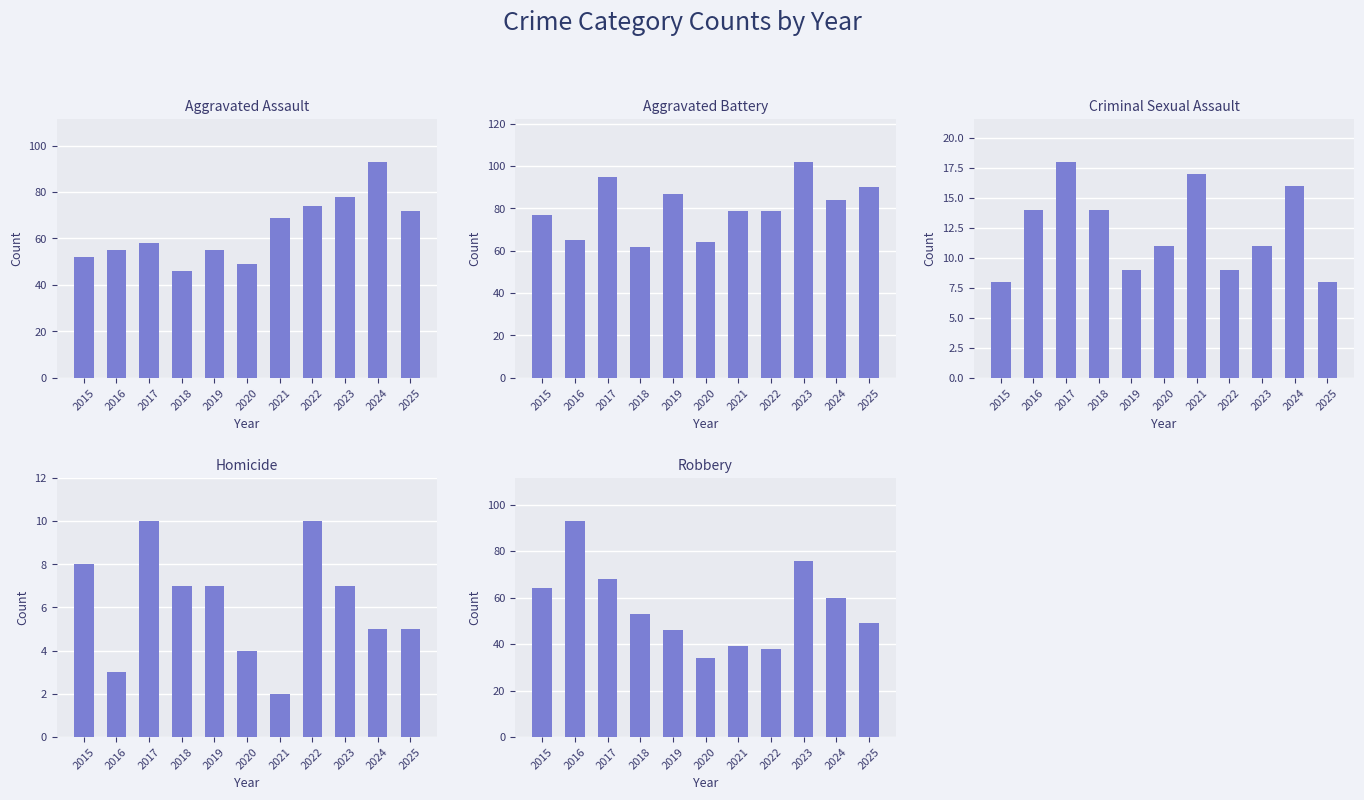

List the series in order of their peak value, highest first.

Aggravated Battery, Aggravated Assault, Robbery, Criminal Sexual Assault, Homicide